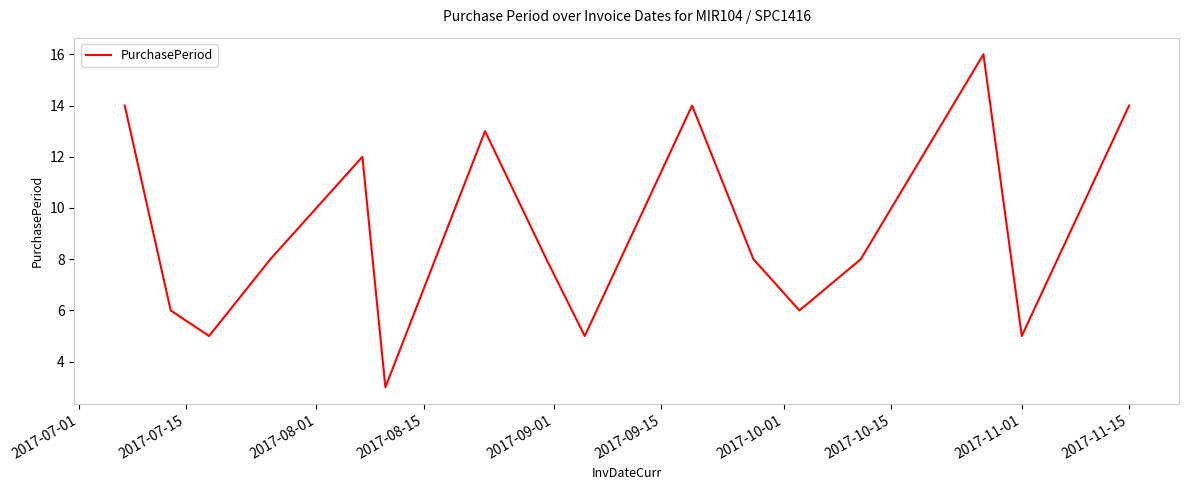

How many interior local peaks (higher than both neighbors) does the data have?

4